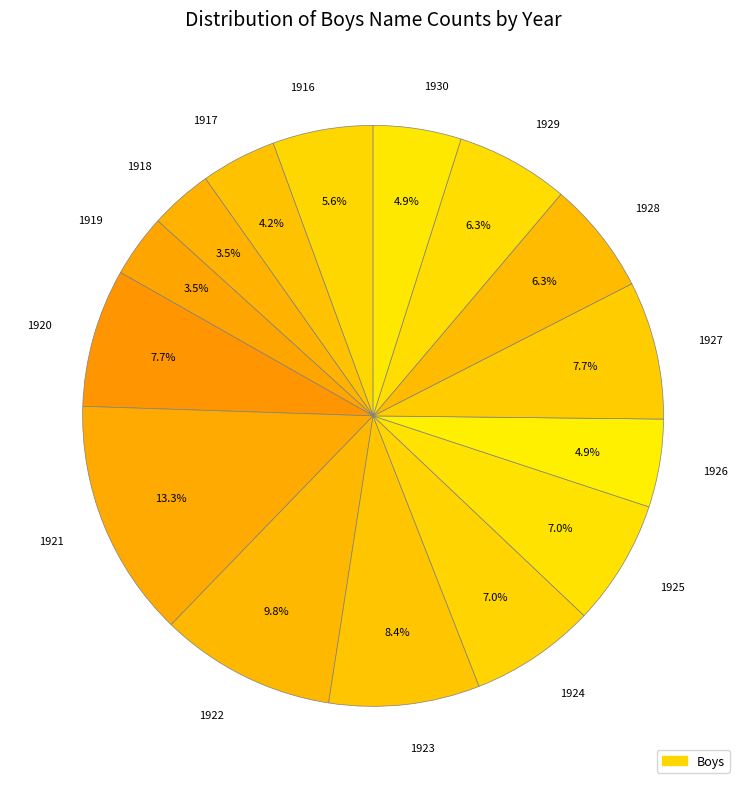

What is the ratio of the value at 1921 to the value at 1920?

1.7